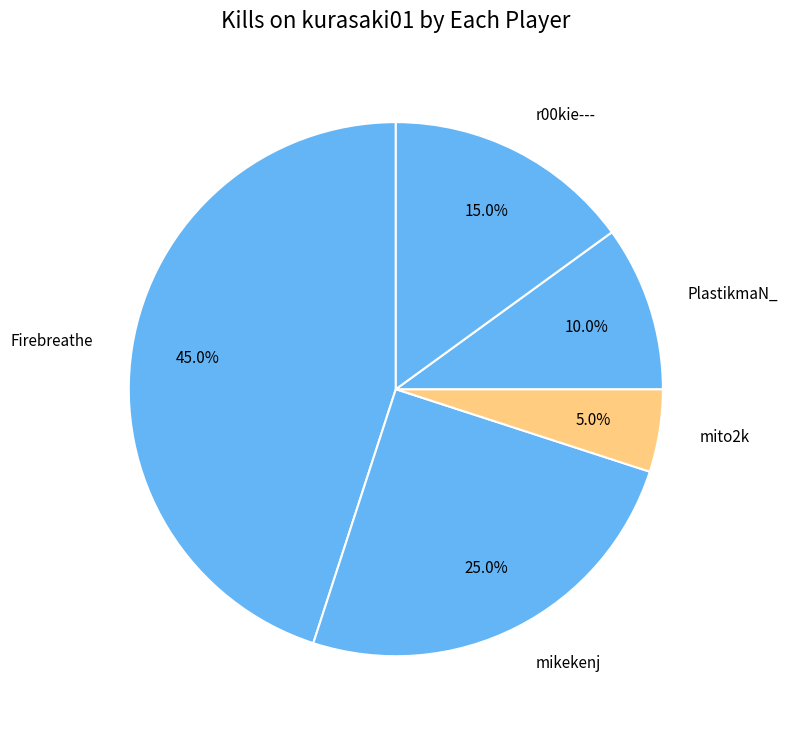

Which slice is the smallest?

mito2k